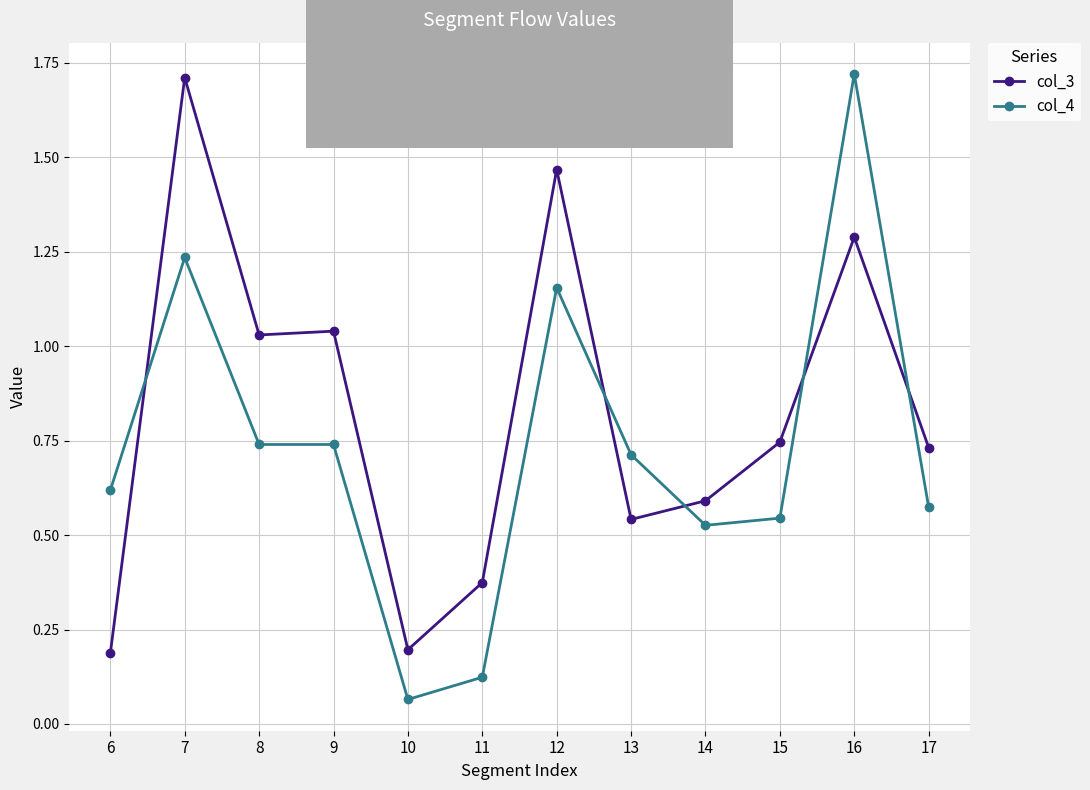

Which series changed the most between 7 and 8?

col_3